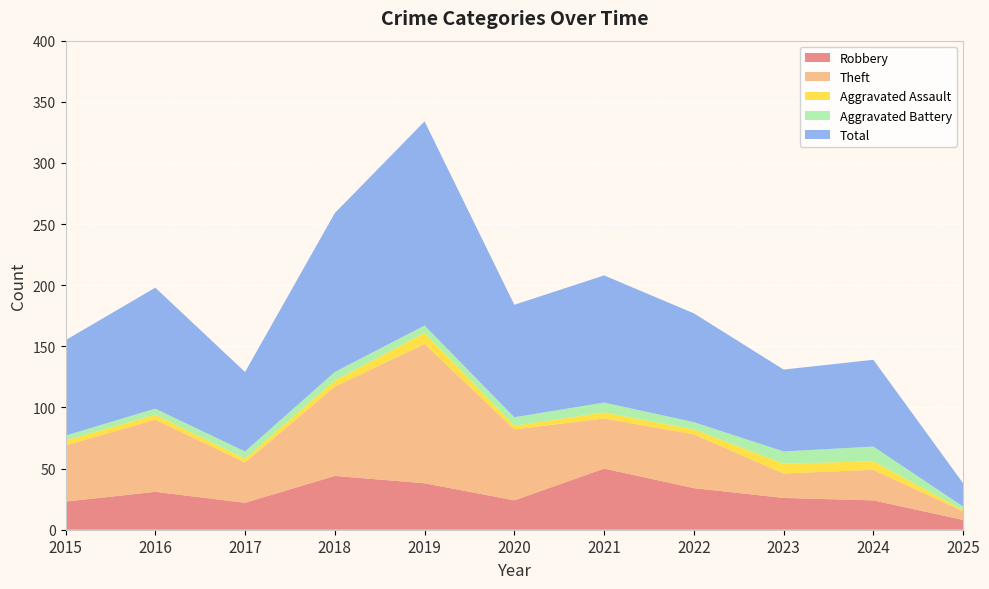

Reading left to right, list all the values displayed in this chart.

Robbery: 23	31	22	44	38	24	50	34	26	24	8
Theft: 46	59	33	73	114	58	41	44	20	25	7
Aggravated Assault: 4	4	3	5	9	3	5	4	8	7	1
Aggravated Battery: 4	5	6	7	6	7	8	6	10	12	3
Total: 78	99	65	130	167	92	104	89	67	71	19